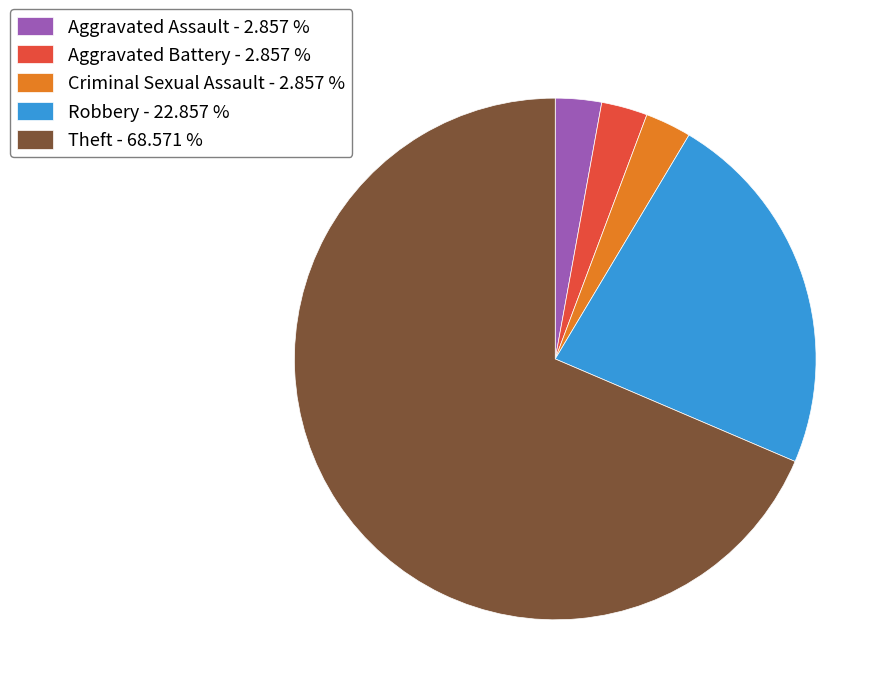

Do Theft - 68.571 % and Aggravated Assault - 2.857 % together represent more than half of the pie?

Yes